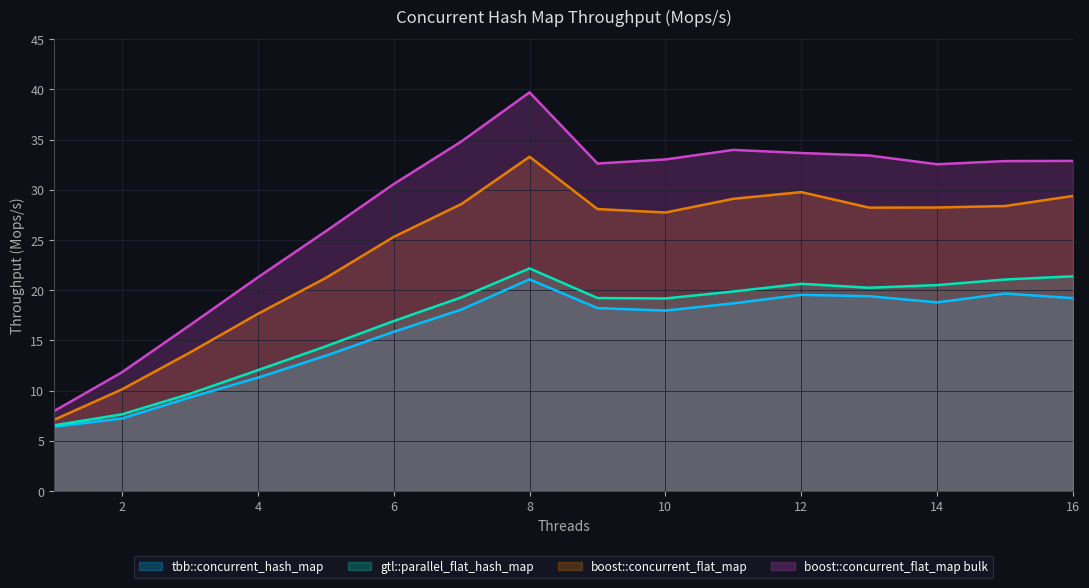

The value of boost::concurrent_flat_map bulk at 16 is 32.9. True or false?

True